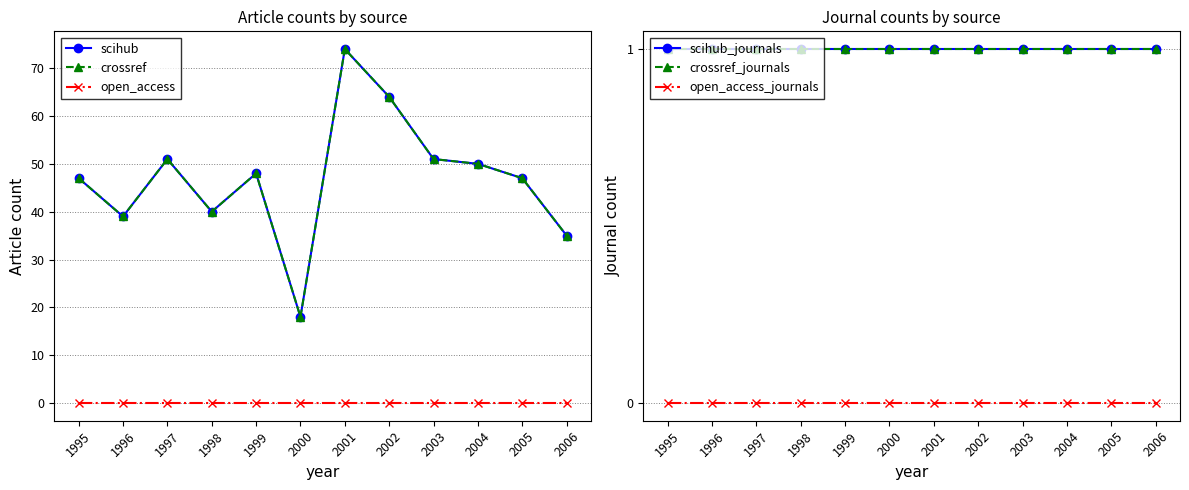

What is the sum of the scihub values at 2004 and 2003?

101